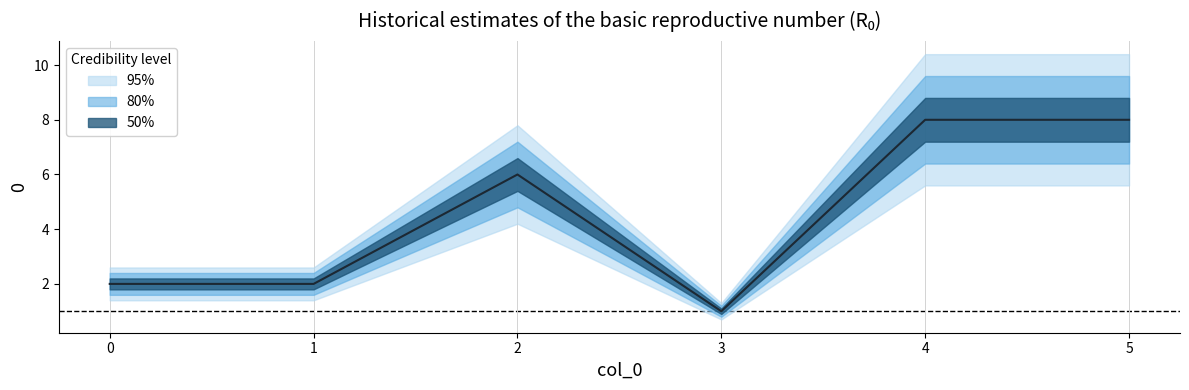

Reading left to right, extract all data points from this chart.

95%: 0=2	1=2	2=6	3=1	4=8	5=8
80%: 0=2	1=2	2=6	3=1	4=8	5=8
50%: 0=2	1=2	2=6	3=1	4=8	5=8